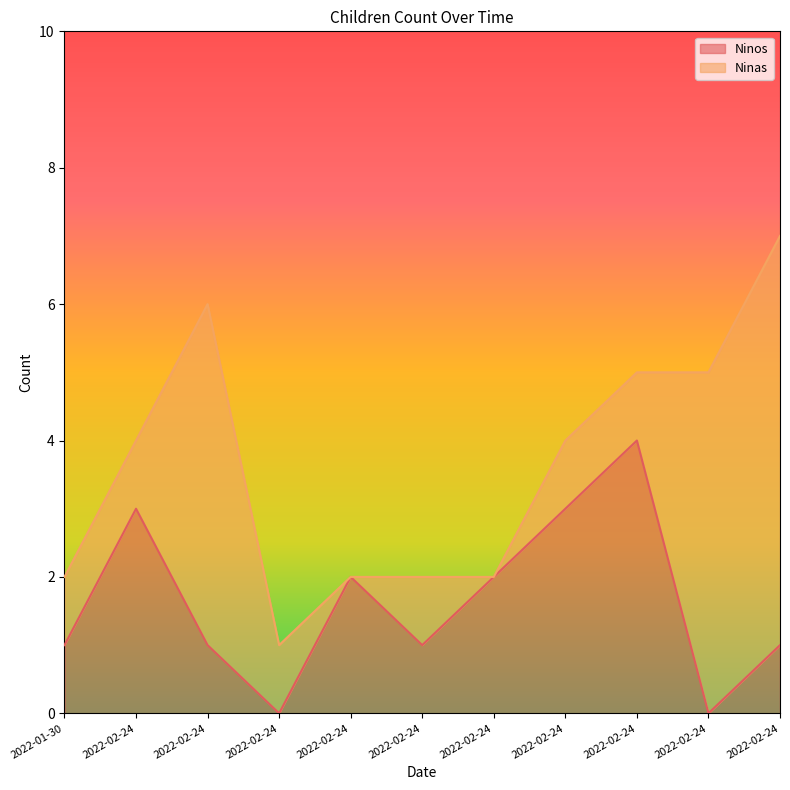

What is the difference between the second highest and second lowest values?

3